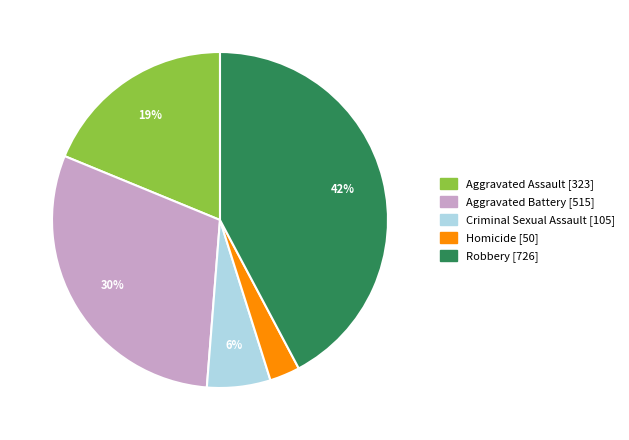

Rank the categories by value from lowest to highest.

Homicide, Criminal Sexual Assault, Aggravated Assault, Aggravated Battery, Robbery